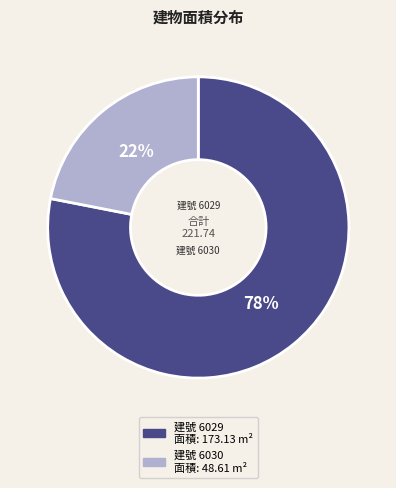

To the nearest percent, what is the average slice percentage?

50%